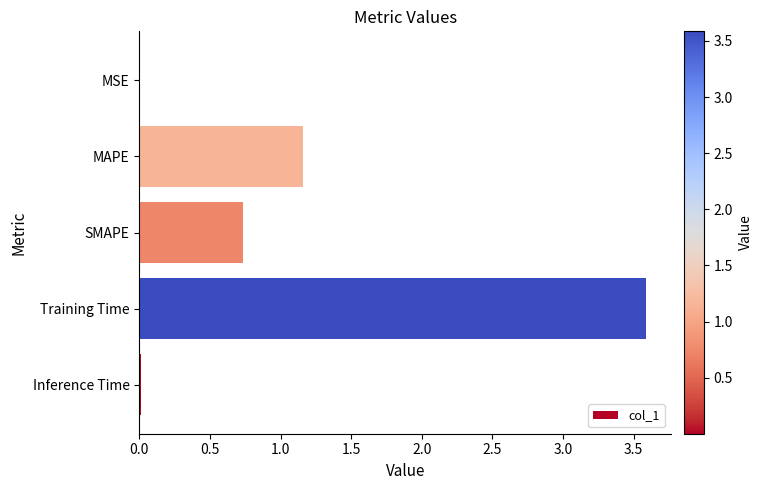

At which category does the chart reach its peak across all series?

Training Time